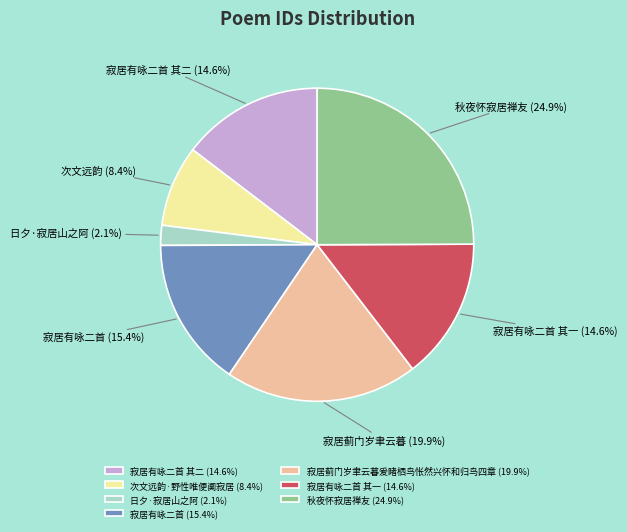

Which slice is the smallest?

日夕·寂居山之阿 (2.1%)